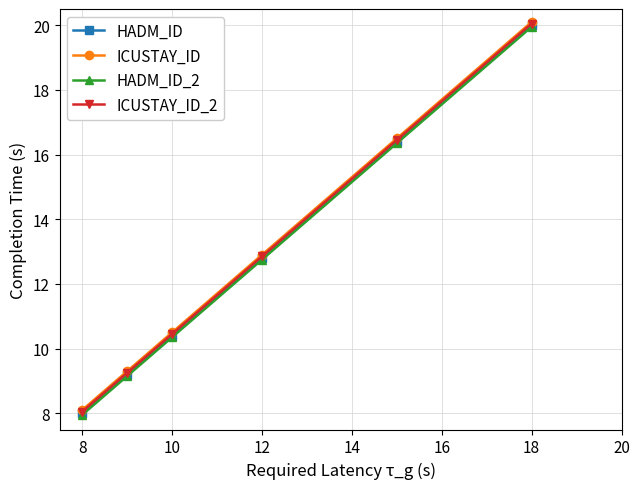

True or false: ICUSTAY_ID_2 has more than 0 interior local peaks.

False